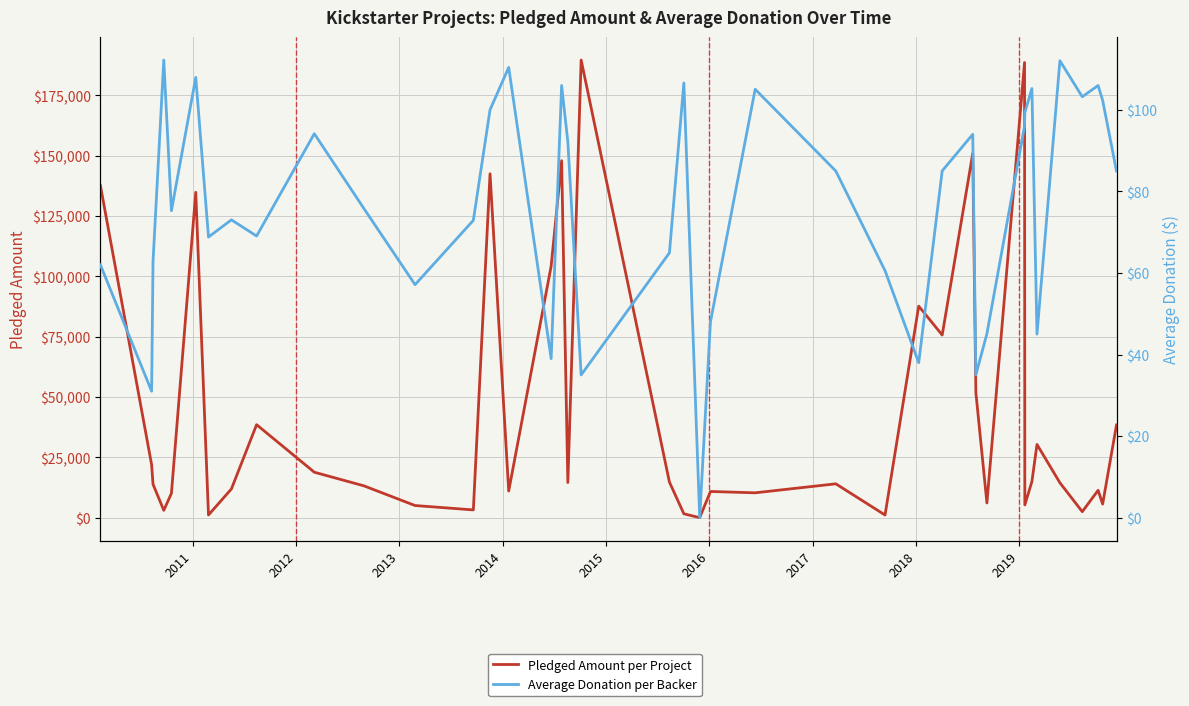

True or false: Pledged Amount per Project and Average Donation per Backer intersect in this chart.

False